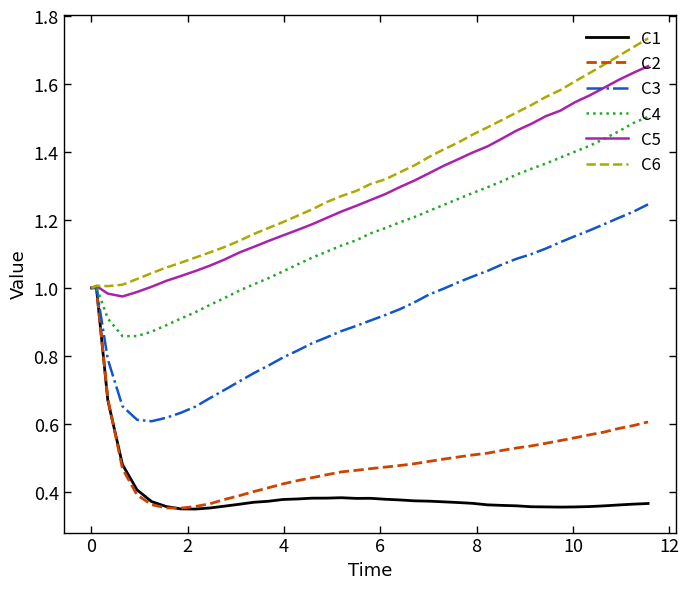

True or false: C5 and C4 cross at least once.

False